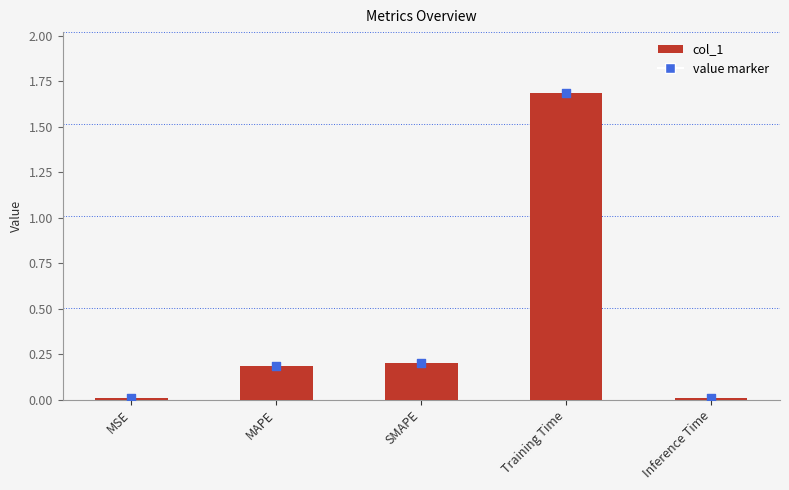

Between Training Time and SMAPE, which is larger?

Training Time